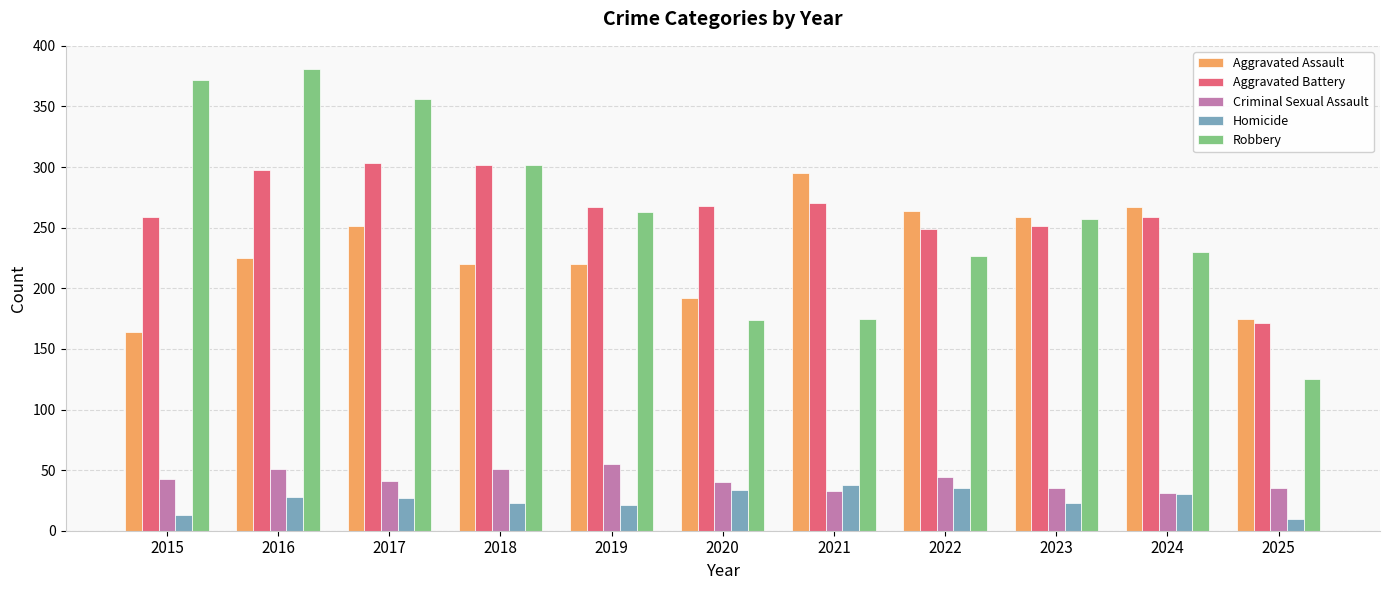

What is the sum of all Homicide values?

282